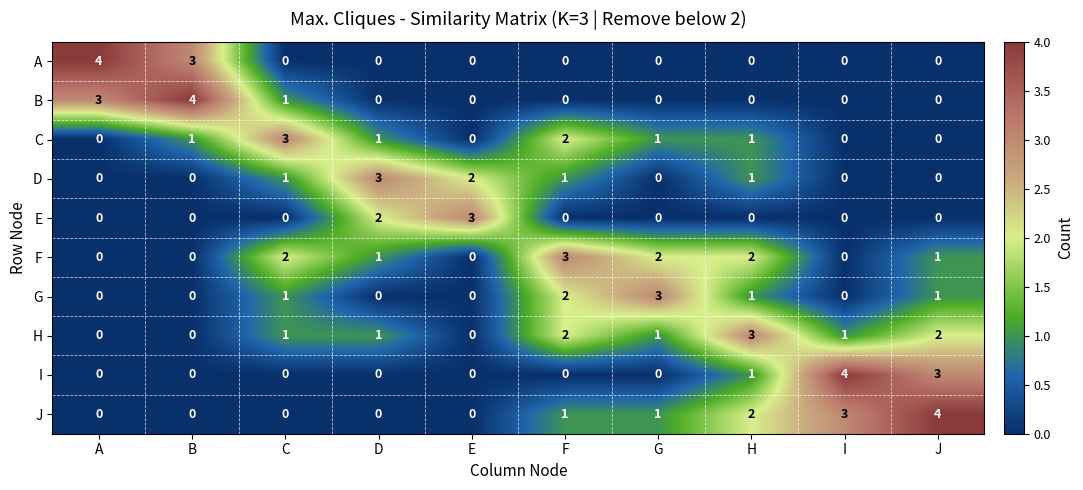

At which label does E reach its peak?

E